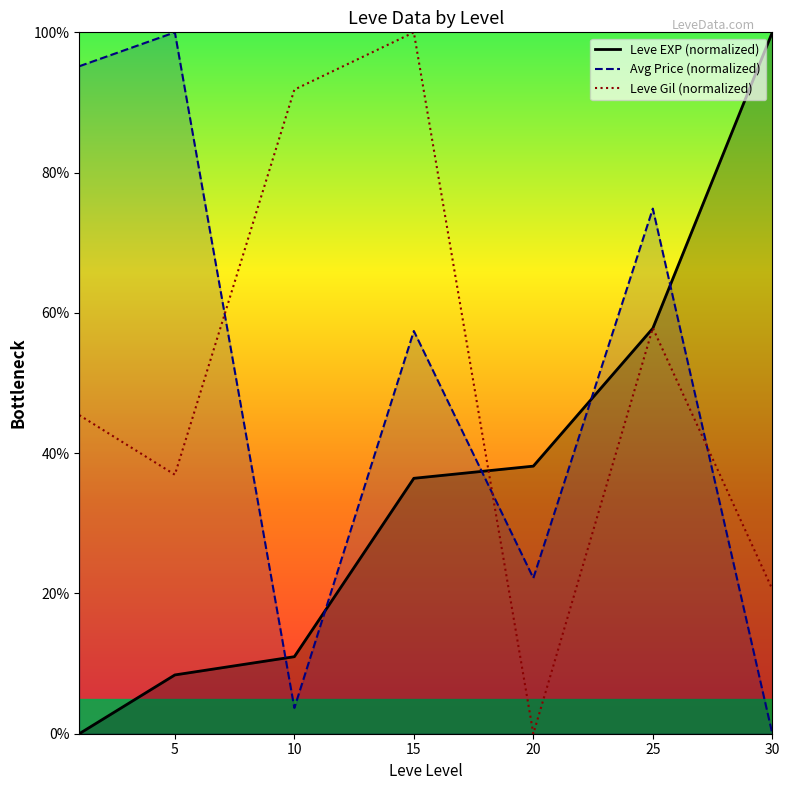

At how many categories does at least one series exceed 39?

6